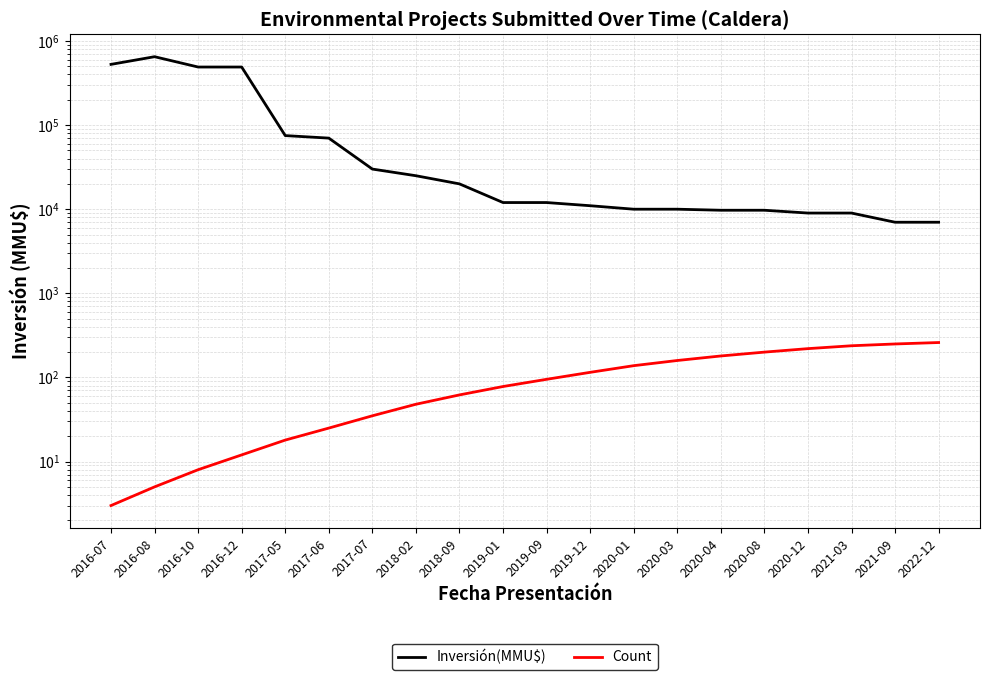

Reading left to right, what are all the values shown in this chart?

Inversión(MMU$): 2016-07=527000	2016-08=650000	2016-10=490000	2016-12=490000	2017-05=75000	2017-06=70000	2017-07=30000	2018-02=25000	2018-09=20000	2019-01=12000	2019-09=12000	2019-12=11000	2020-01=10000	2020-03=10000	2020-04=9720	2020-08=9720	2020-12=9000	2021-03=9000	2021-09=7000	2022-12=7000
Count: 2016-07=3	2016-08=5	2016-10=8	2016-12=12	2017-05=18	2017-06=25	2017-07=35	2018-02=48	2018-09=62	2019-01=78	2019-09=95	2019-12=115	2020-01=138	2020-03=159	2020-04=180	2020-08=200	2020-12=220	2021-03=238	2021-09=250	2022-12=260